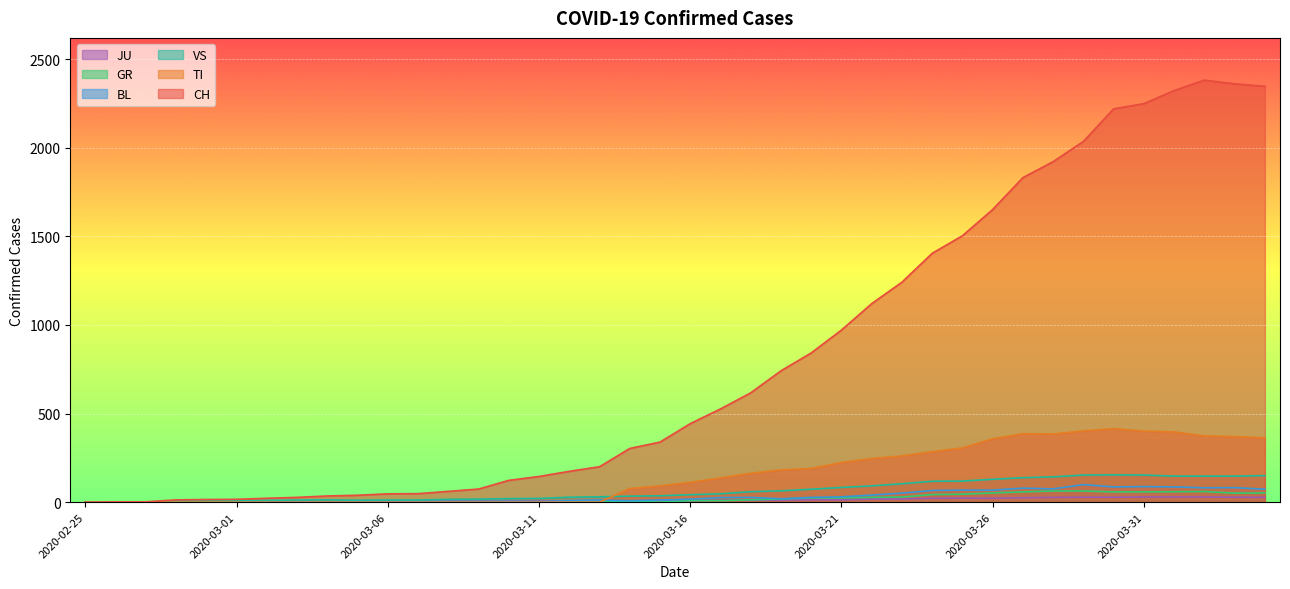

The GR series shows 52 at 2020-04-04. True or false?

True